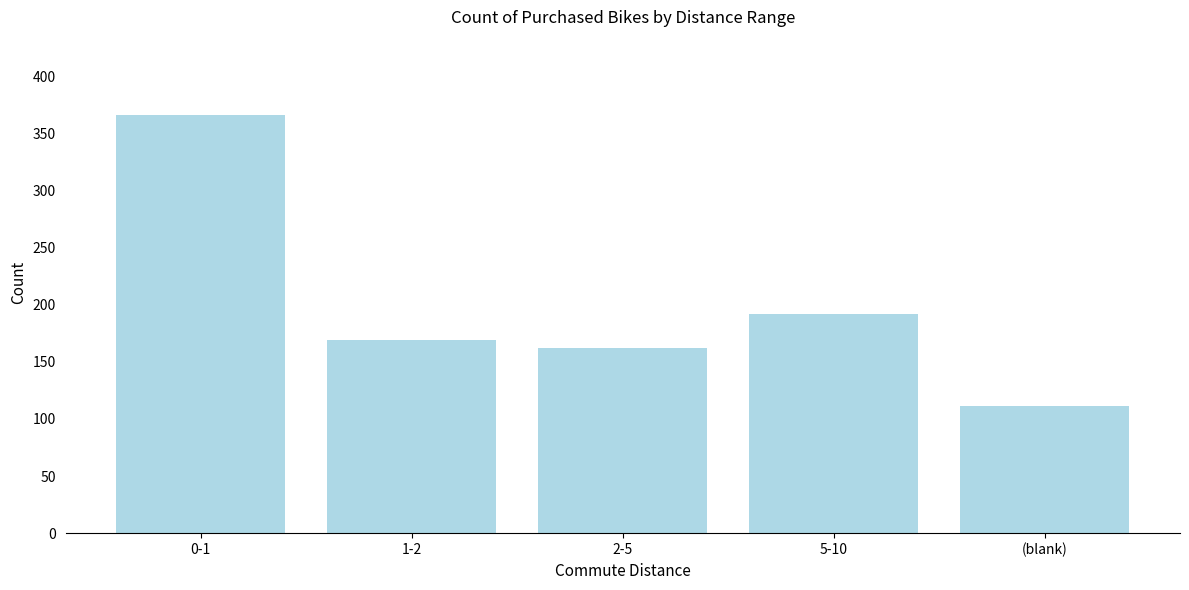

Reading left to right, list all the values displayed in this chart.

0-1=366	1-2=169	2-5=162	5-10=192	(blank)=111